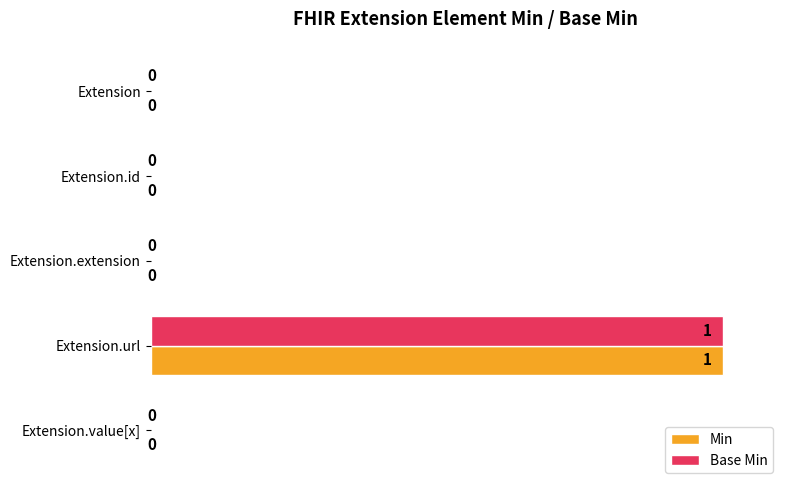

Which label corresponds to the largest value in the chart?

Extension.url